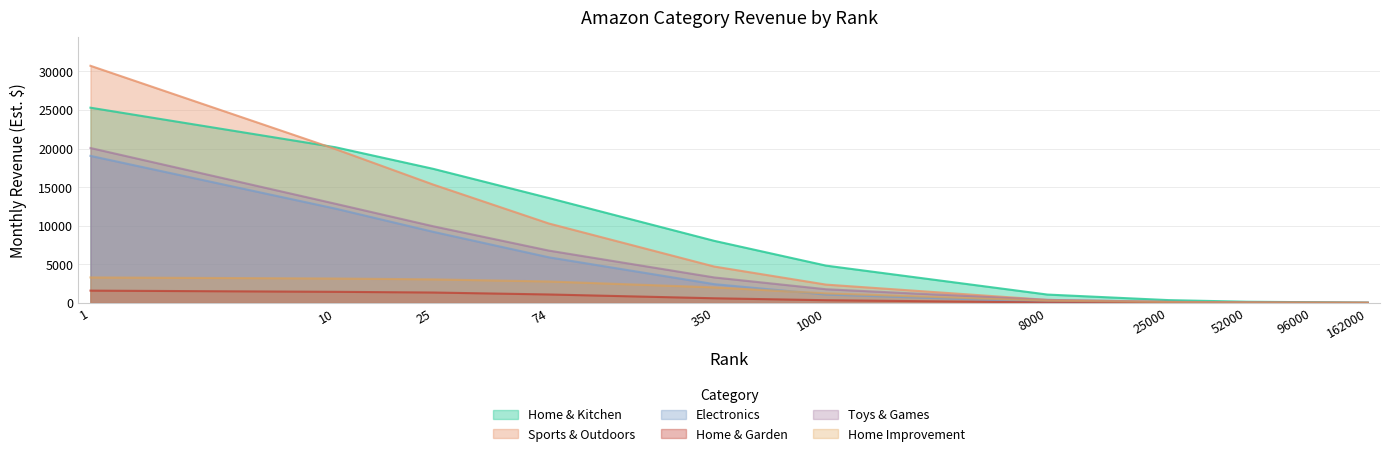

What is the difference between the maximum and minimum values in the Home & Kitchen series?

25260